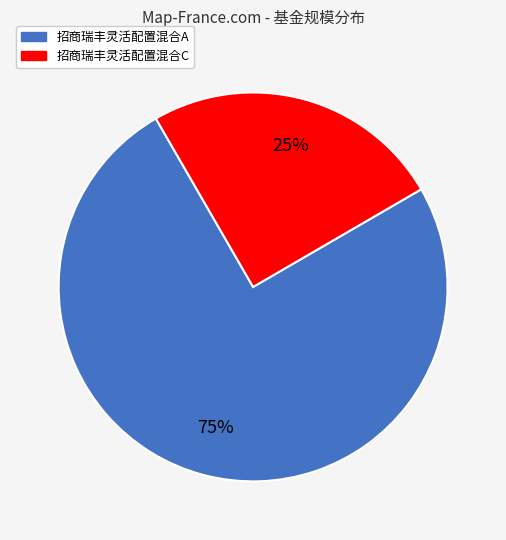

Which slice is the largest?

招商瑞丰灵活配置混合A